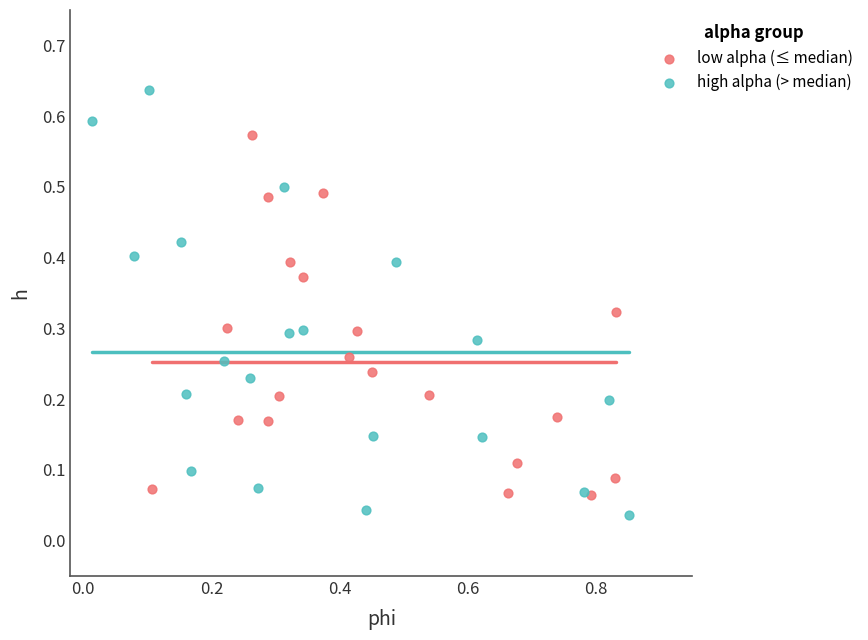

What are all the series names shown in the legend?

low alpha (≤ median), high alpha (> median)